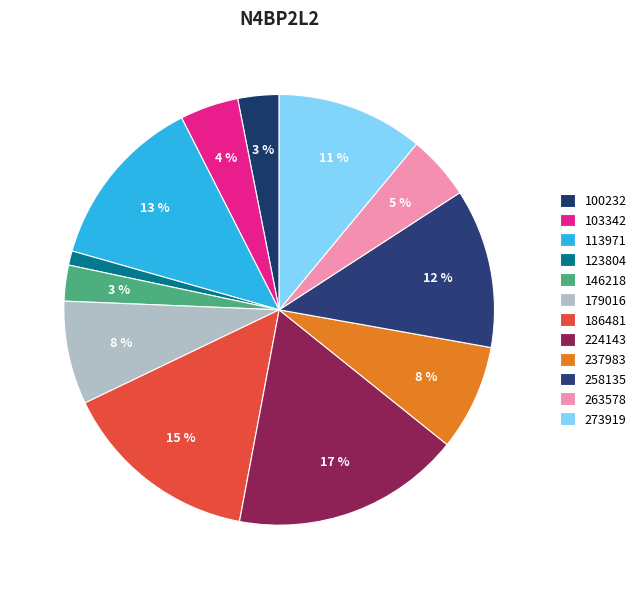

How many segments does this pie chart have?

12